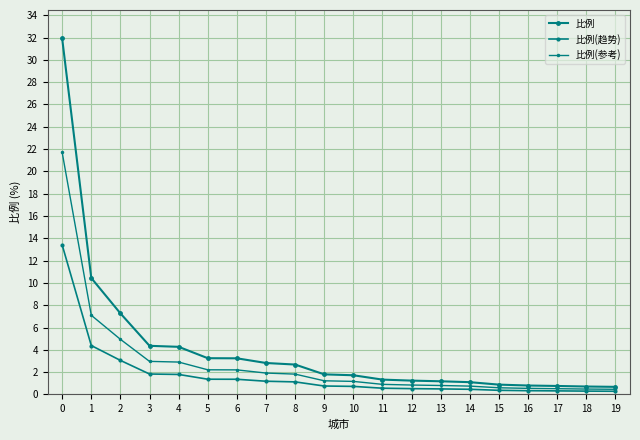

Does the chart have visible grid lines?

Yes